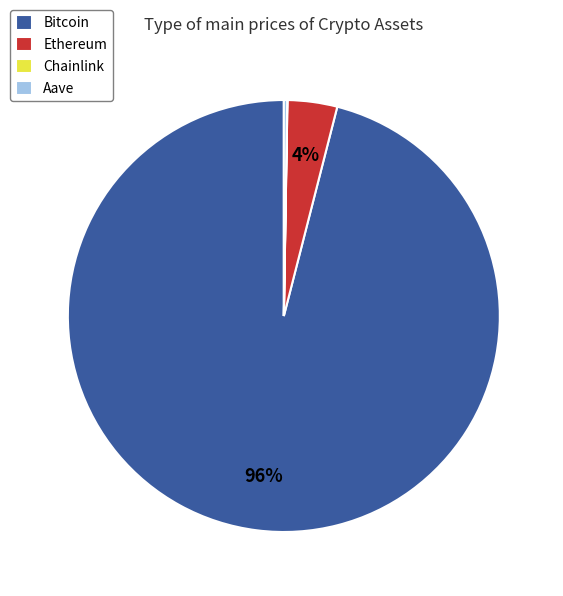

To the nearest percent, what is the average slice percentage?

25%